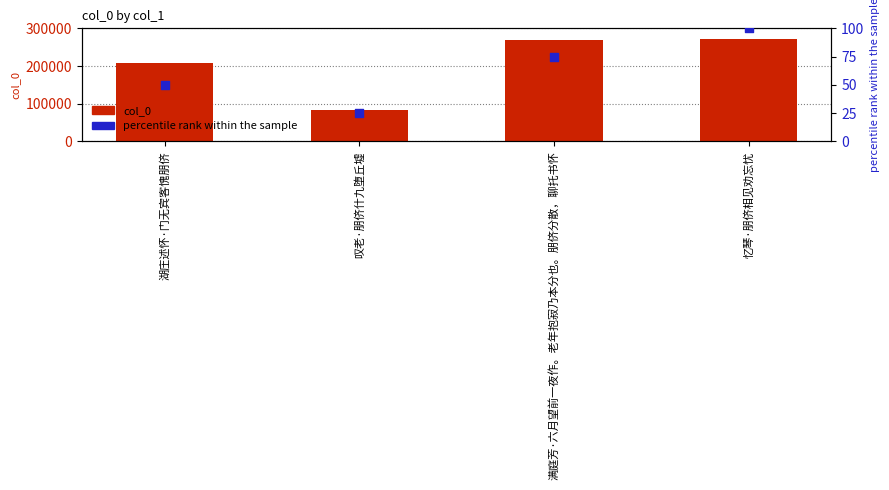

Which series contains the highest Y value?

col_0